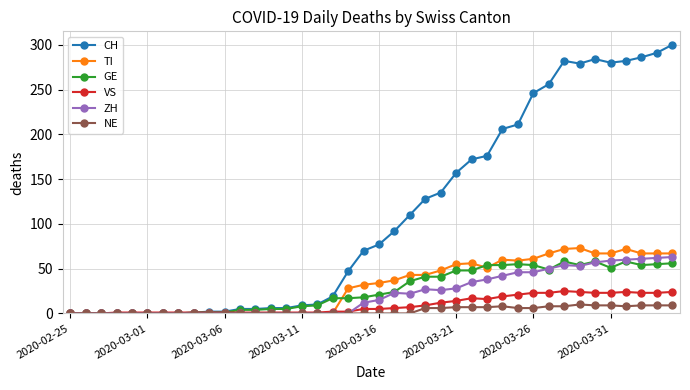

Which series has the largest total across all categories?

CH